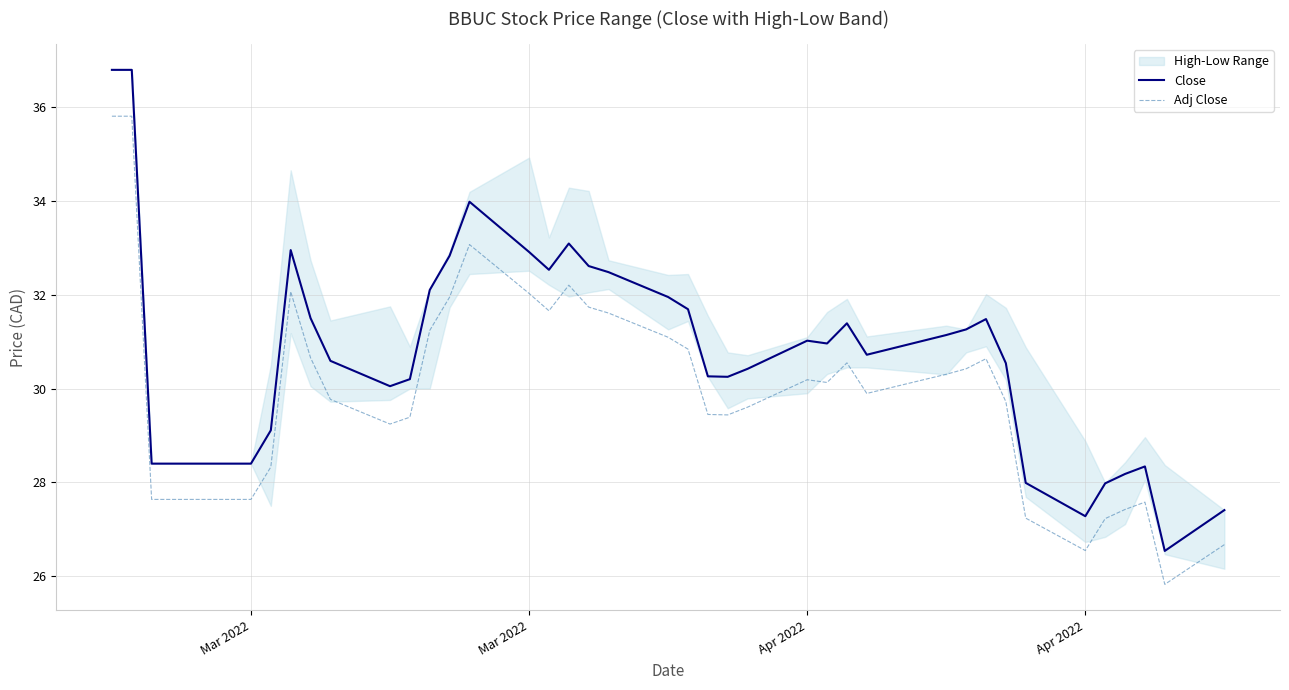

True or false: Adj Close and Close intersect in this chart.

False